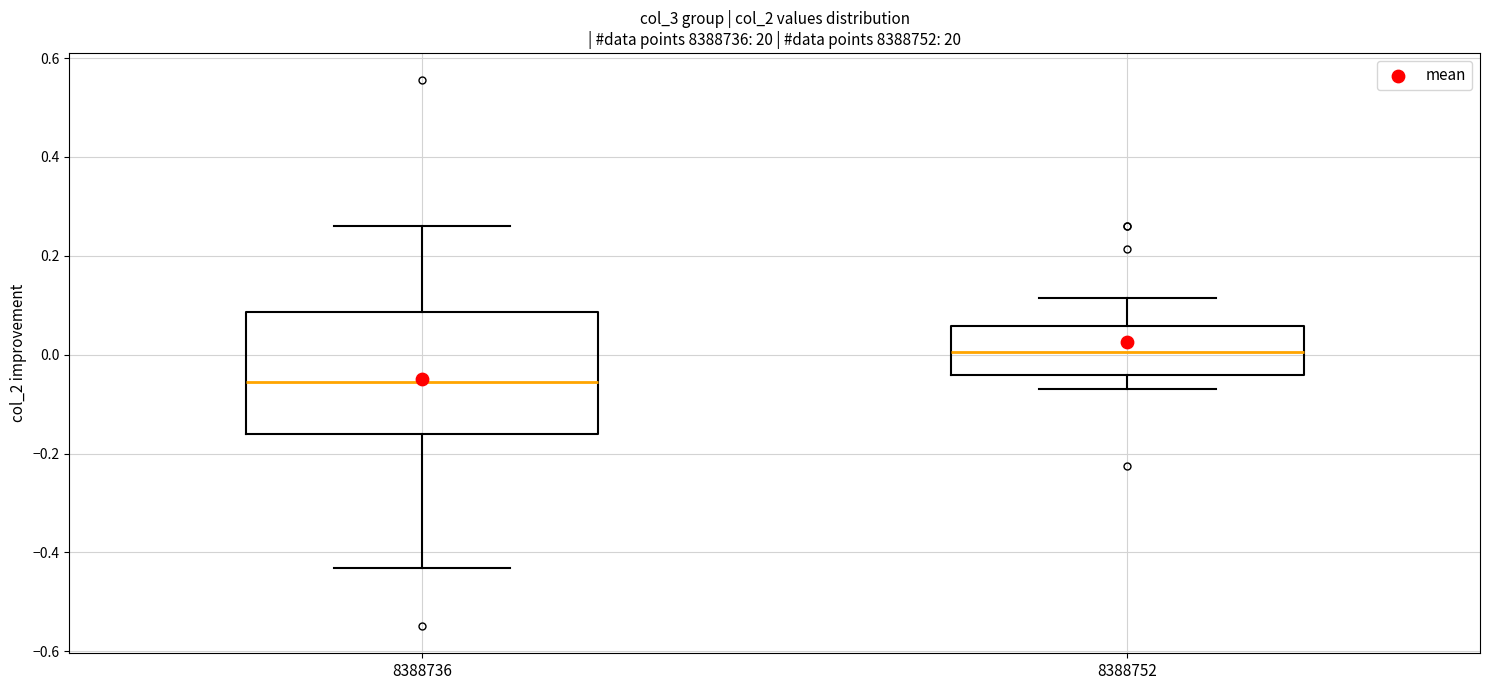

Reading left to right, transcribe this box plot: for each box, give where its median line is, the range the box spans, and where its two whiskers end, as read against the y-axis. The values are not printed on the chart, so give them approximately, as read against the axis.

8388736: median -0.06, box -0.16 to 0.08, whiskers -0.44 to 0.26
8388752: median 0.00, box -0.04 to 0.06, whiskers -0.08 to 0.12